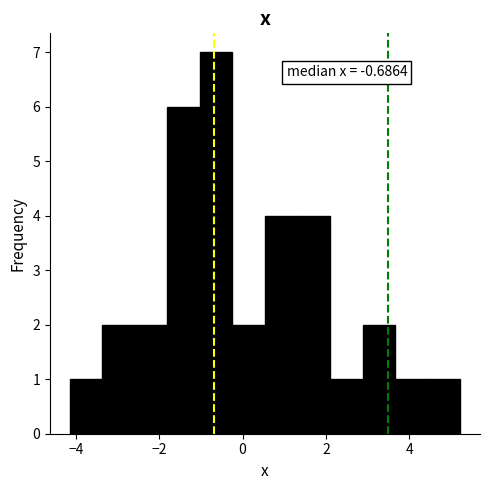

Read against the x-axis, roughly where is the centre of the tallest bar?

-0.6